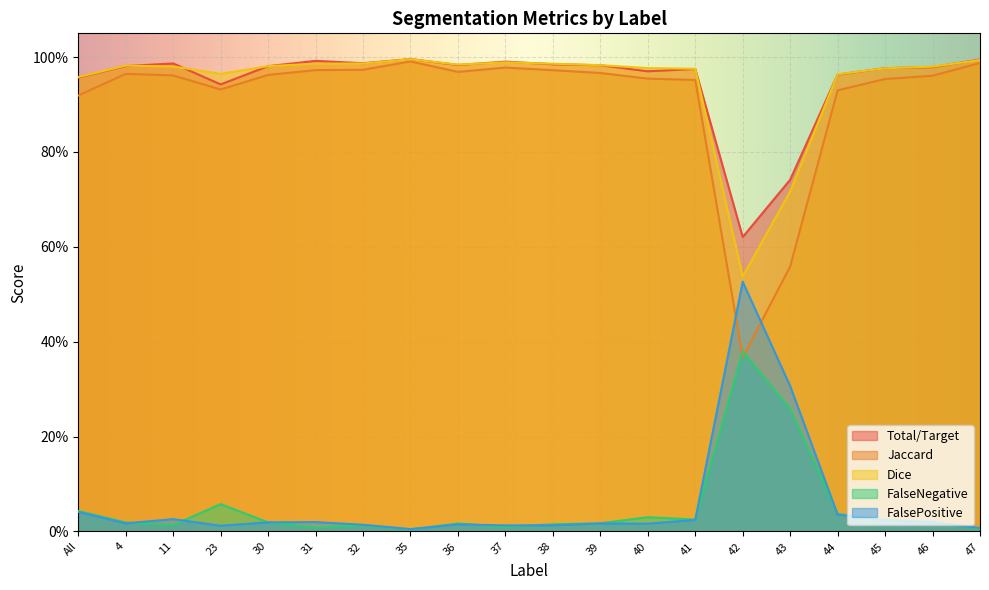

What are all the series names shown in the legend?

Total/Target, Jaccard, Dice, FalseNegative, FalsePositive